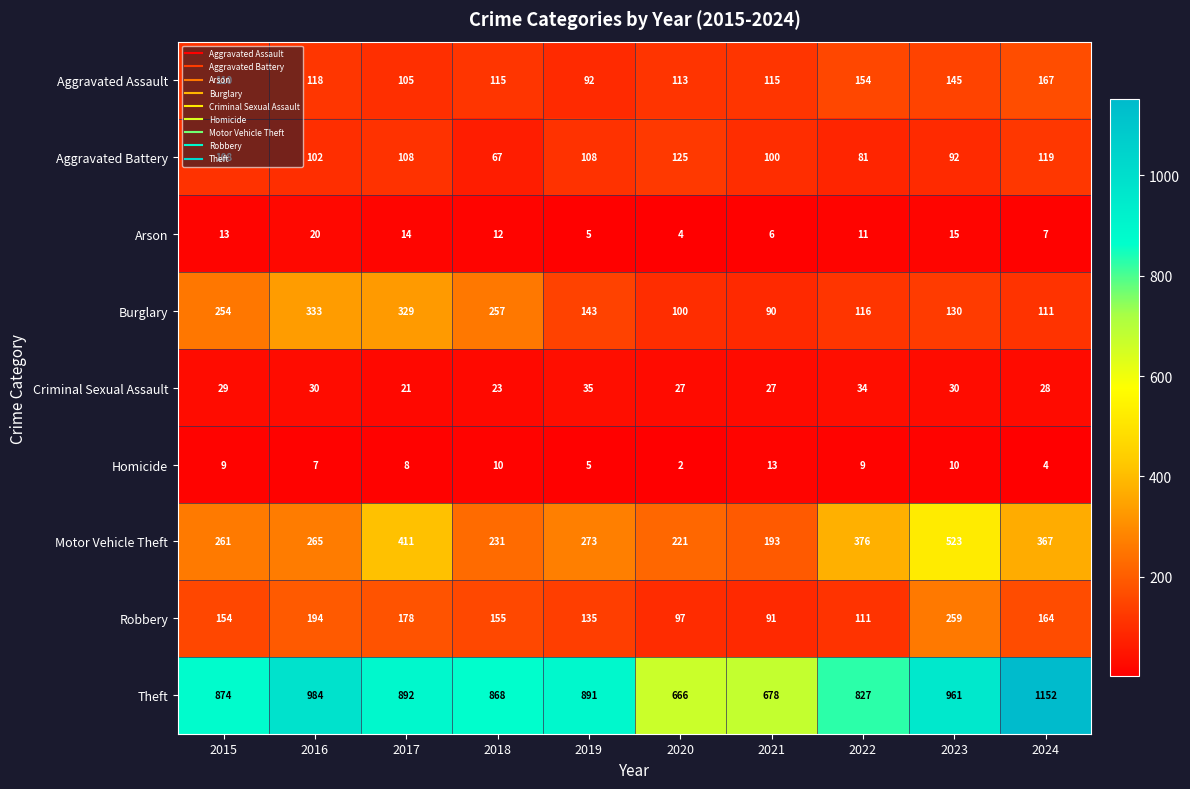

What is the difference between the maximum and minimum values in the Arson series?

16